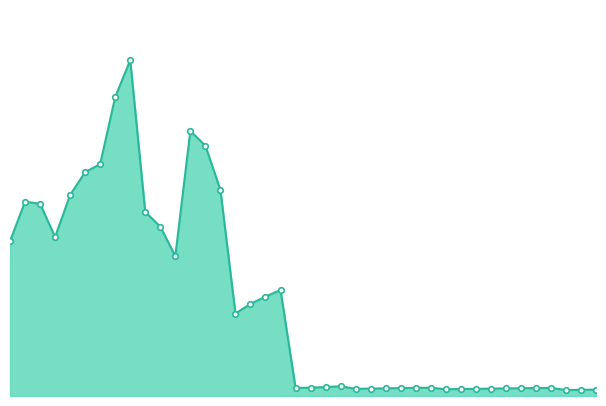

At which label is the value closest to 232?

34